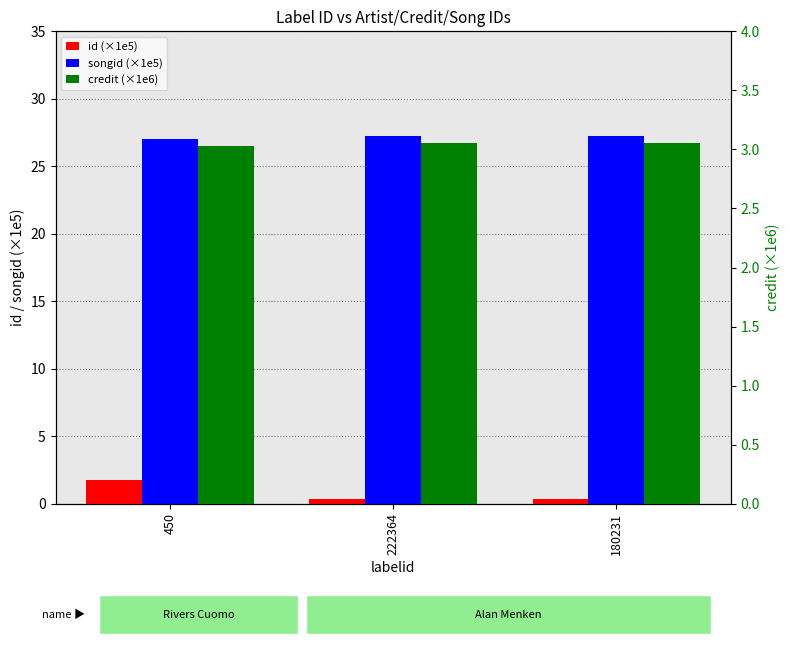

What is the difference between the maximum and minimum values in the songid (×1e5) series?

0.2